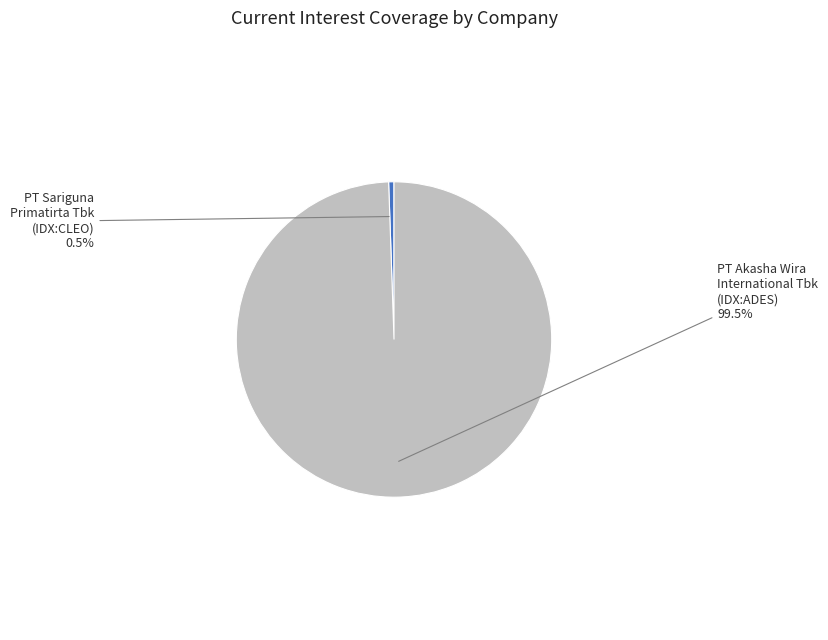

Which slice is the largest?

PT Akasha Wira International Tbk (IDX:ADES)